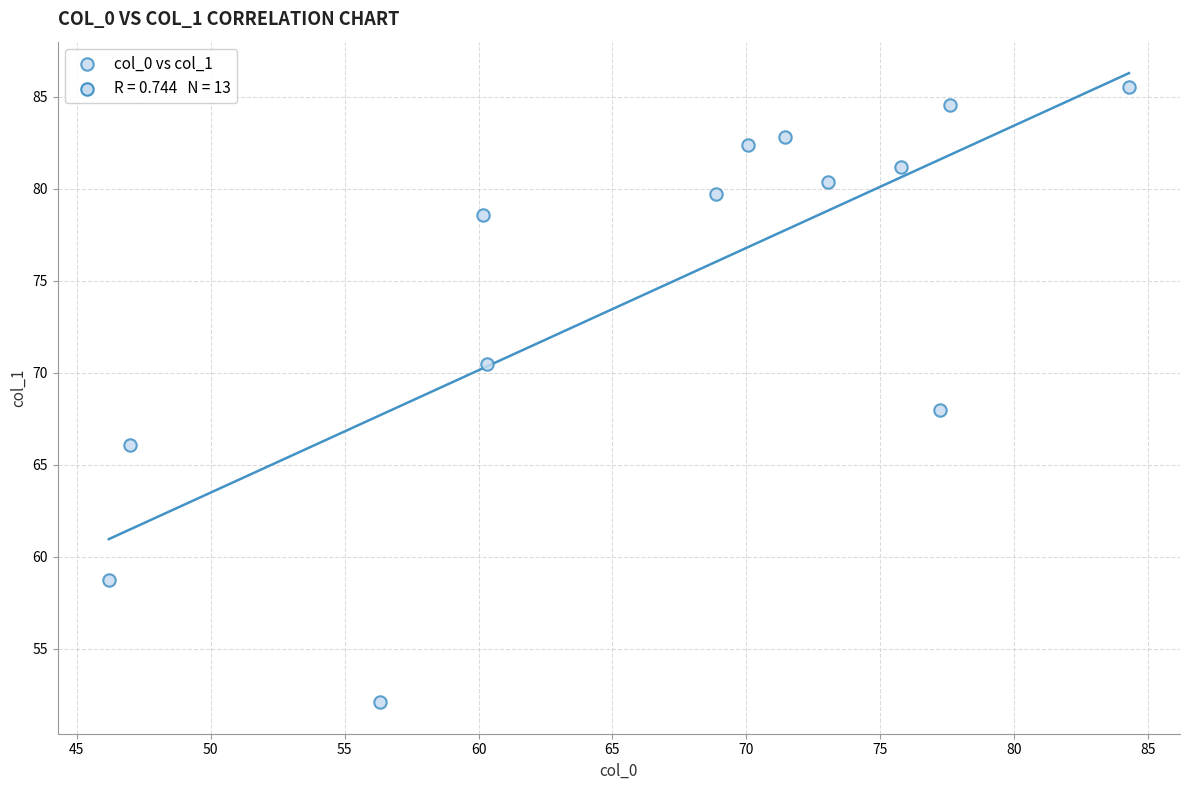

What is the range of Y values (max minus min)?

33.4